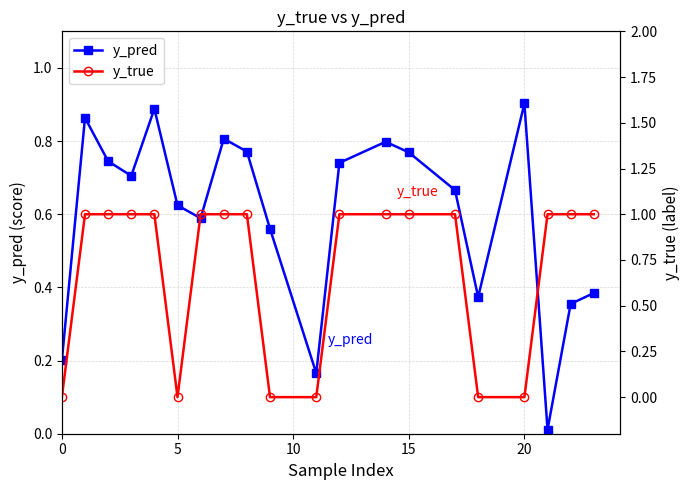

True or false: y_pred has more than 0 interior local peaks.

True